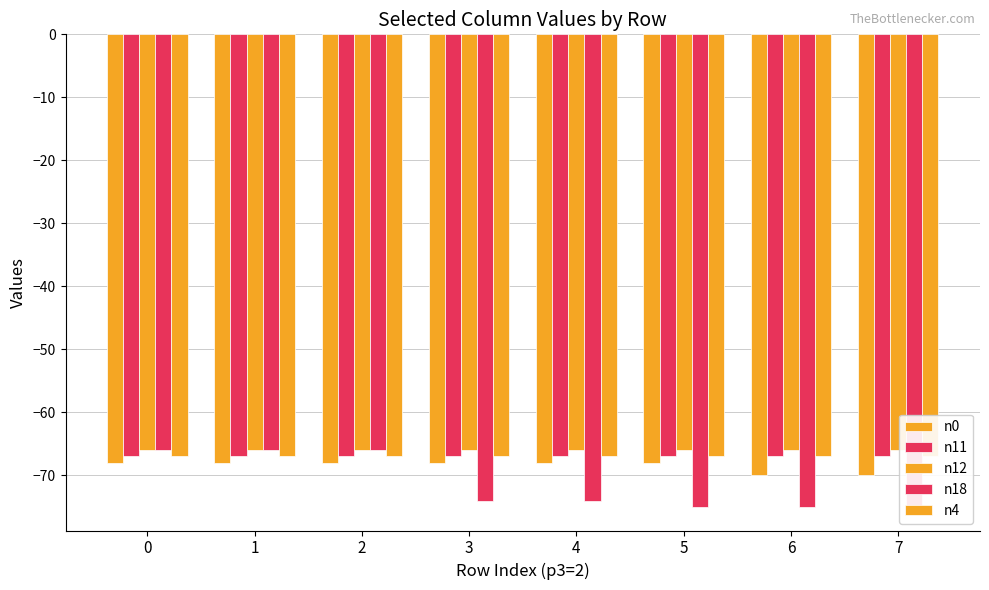

List the labels in order of n12 value, largest first.

0, 1, 2, 3, 4, 5, 6, 7